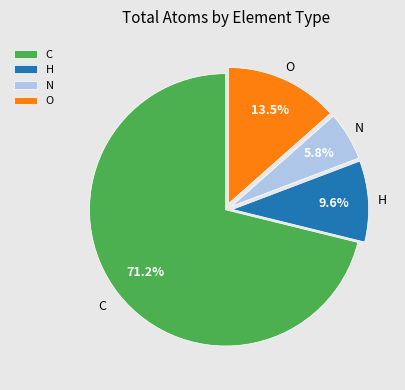

True or false: H accounts for 85% of the total.

False